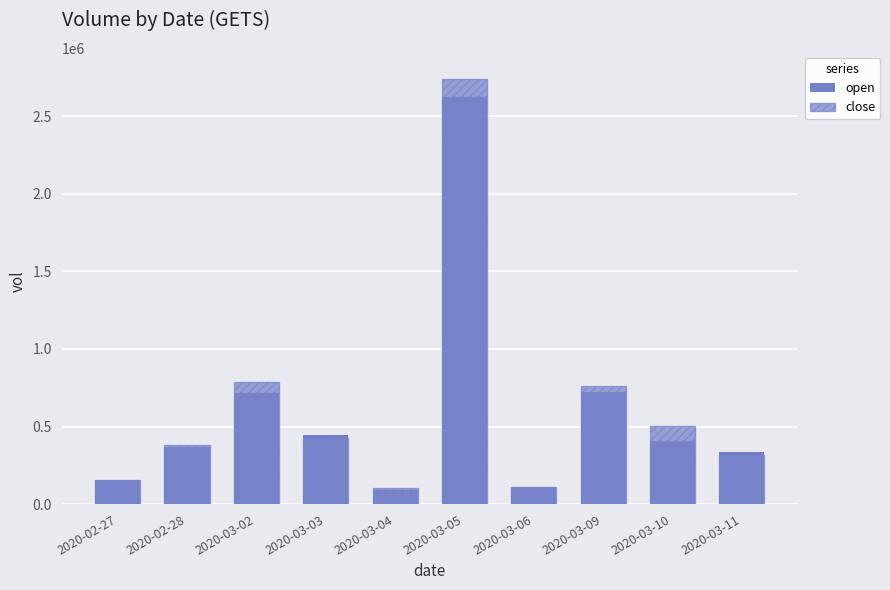

How many groups of bars are there?

10